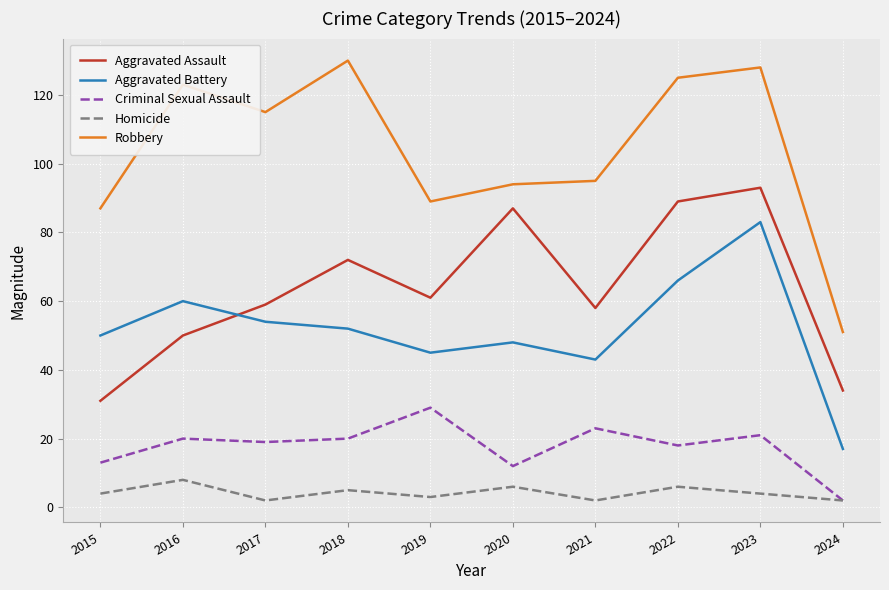

True or false: Robbery and Homicide cross at least once.

False